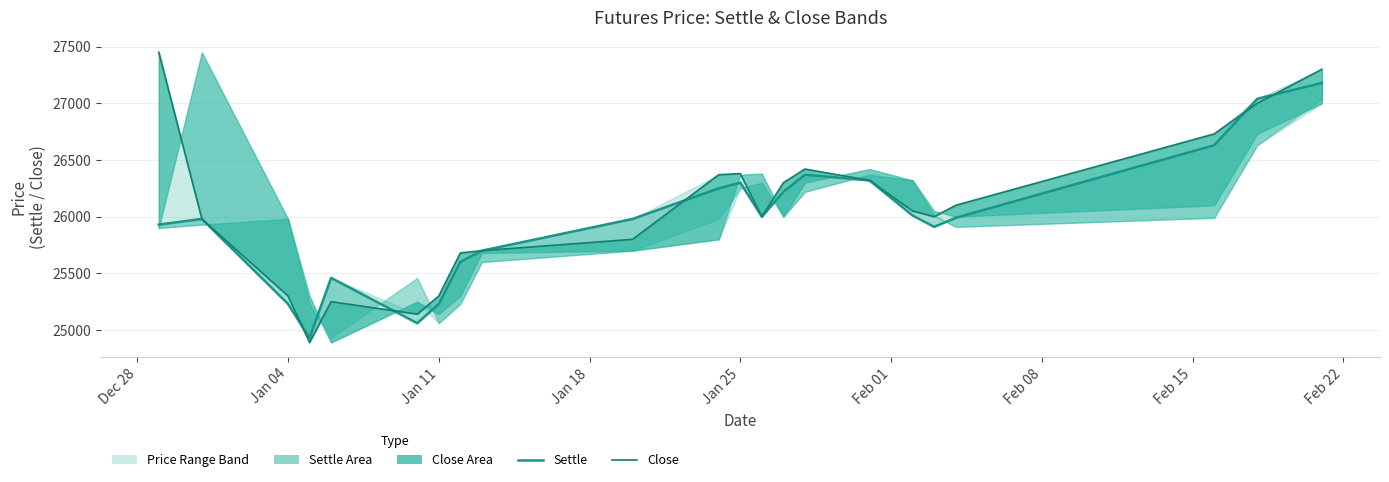

What is the smallest value displayed?

24890